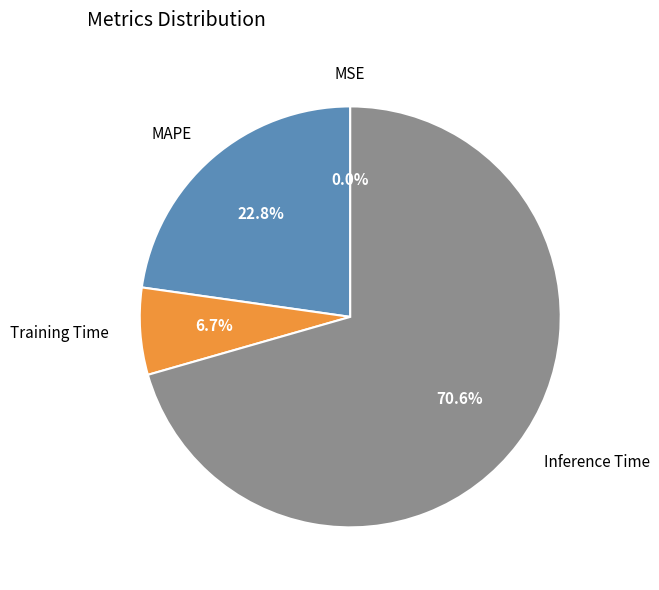

Does any single category account for the majority?

Yes